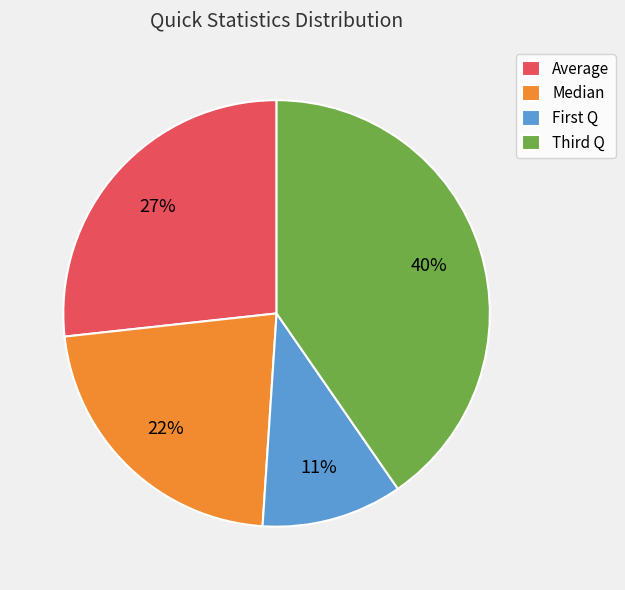

To the nearest percent, what is the average slice percentage?

25%